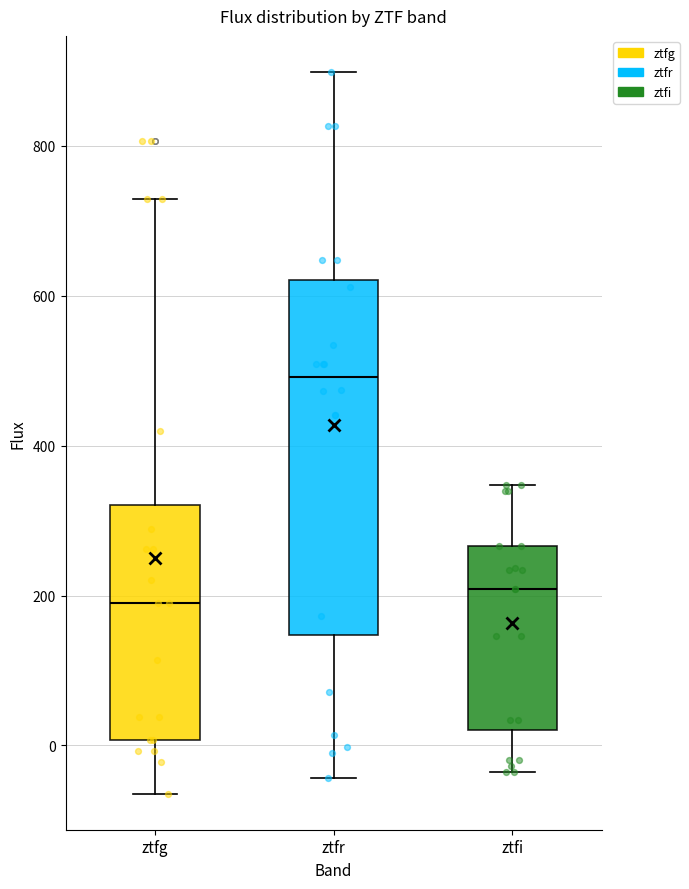

Reading left to right, read every box against the y-axis: the position of its median line, the range the box covers, and the ends of its whiskers. The values are not printed on the chart, so give them approximately, as read against the axis.

ztfg: median 180, box 0 to 320, whiskers -60 to 720
ztfr: median 500, box 140 to 620, whiskers -40 to 900
ztfi: median 200, box 20 to 260, whiskers -40 to 340